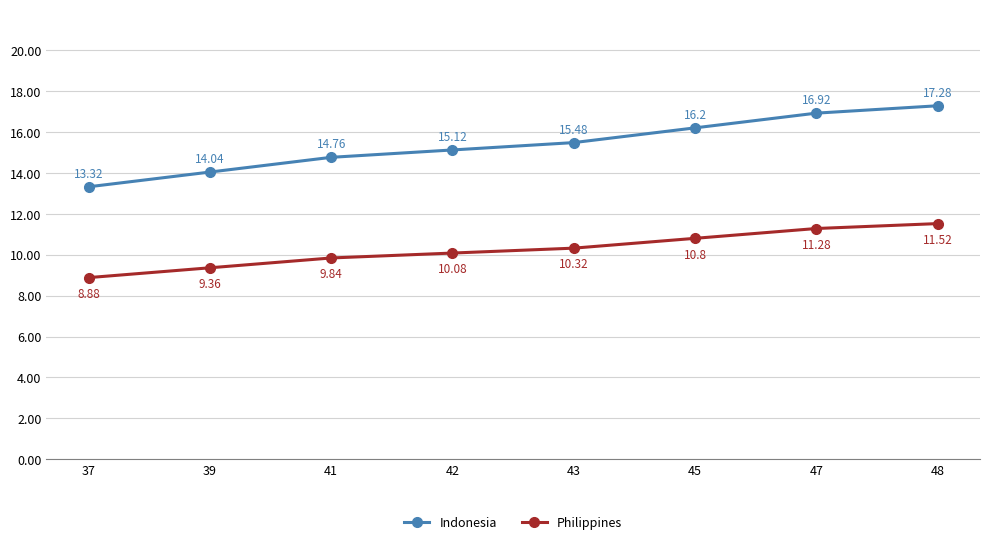

Between 39 and 48, which series saw the biggest shift?

Indonesia